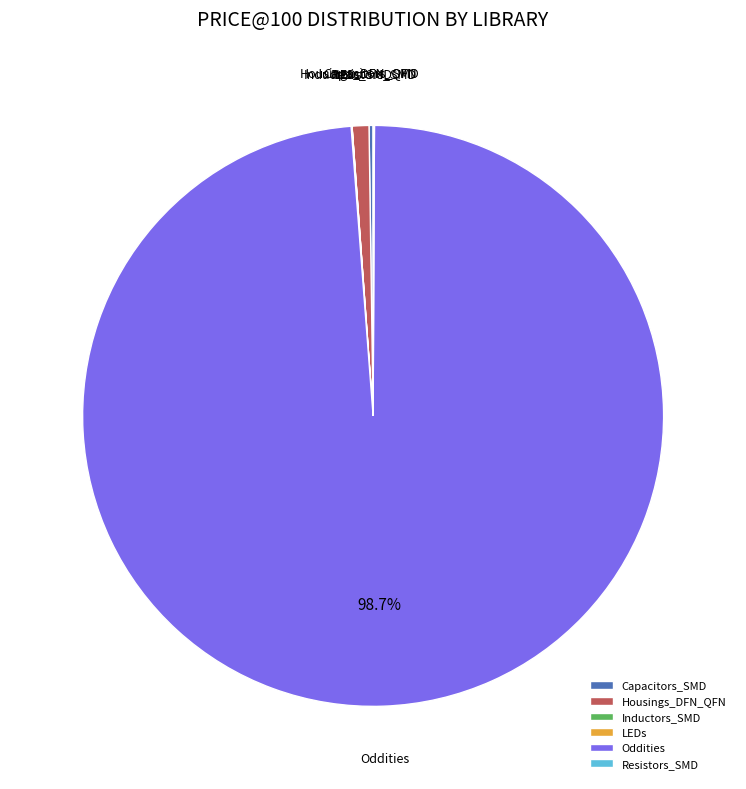

Which category has the biggest portion of the pie?

Oddities